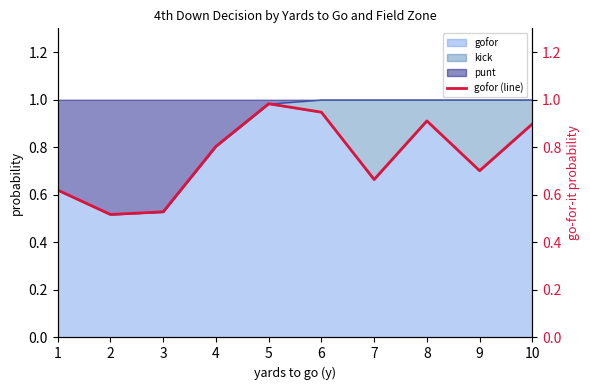

What is the average value?

0.8